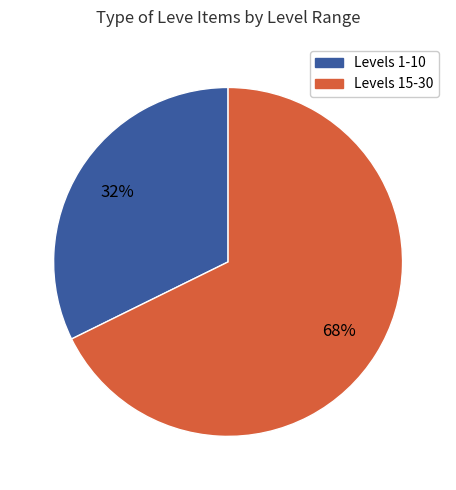

Is there a majority slice in this chart?

Yes